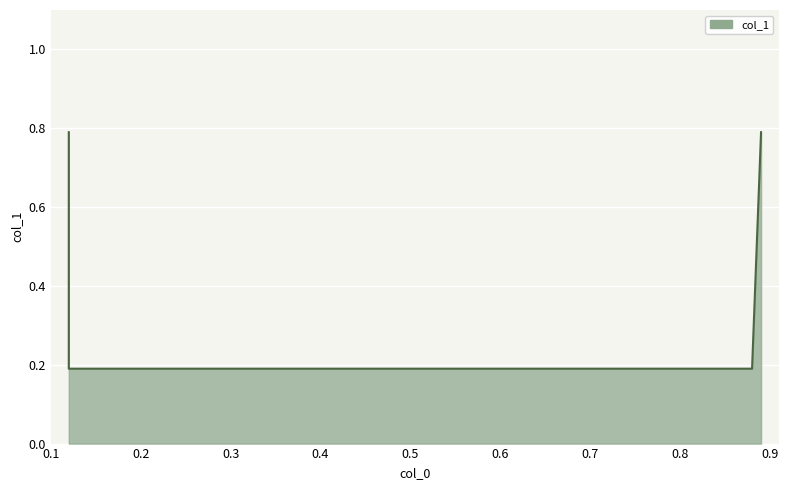

True or false: the data shows 1.1 at 0.89.

False